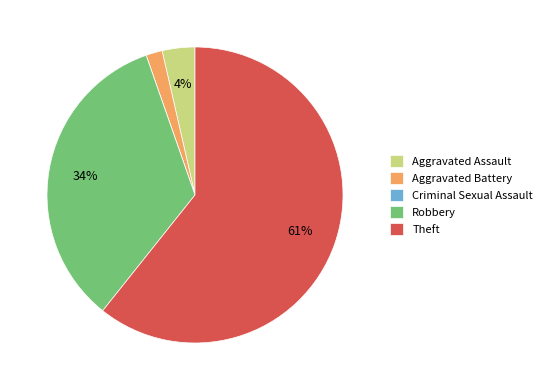

Between Theft and Aggravated Battery, which is larger?

Theft